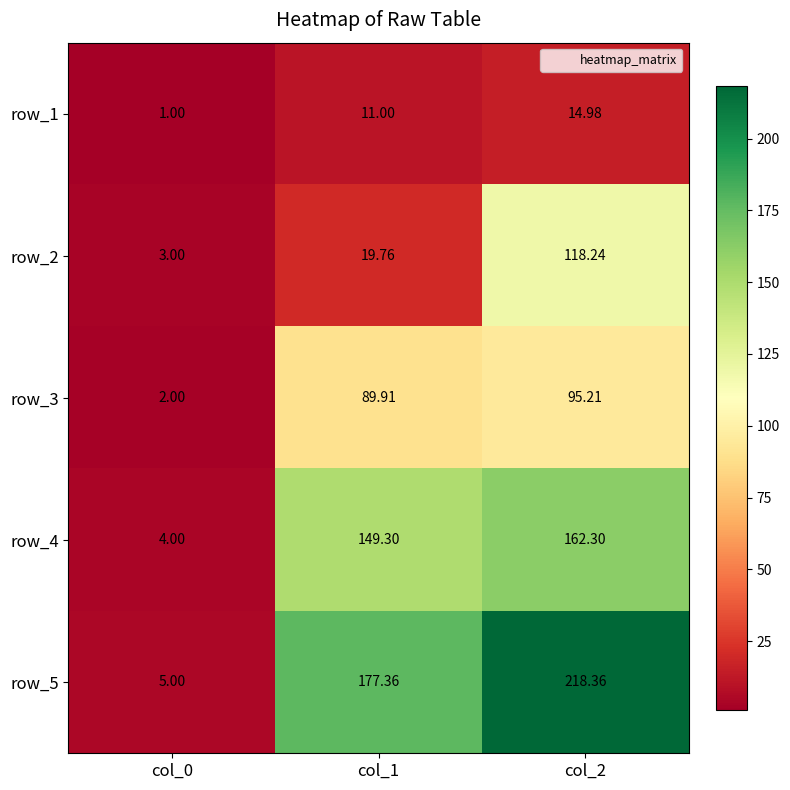

Is the value of row_5 at col_1 greater than the value of row_4 at col_0?

Yes